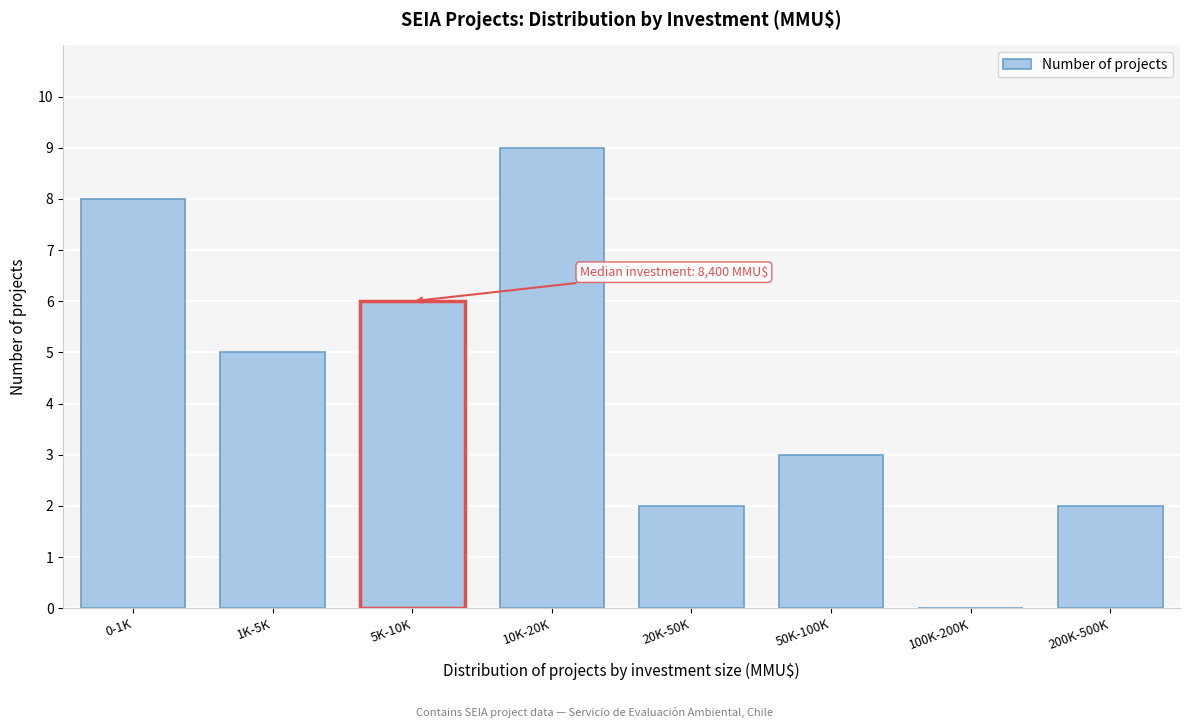

Reading left to right, transcribe all the data shown in this chart.

0-1K=8	1K-5K=5	5K-10K=6	10K-20K=9	20K-50K=2	50K-100K=3	100K-200K=0	200K-500K=2